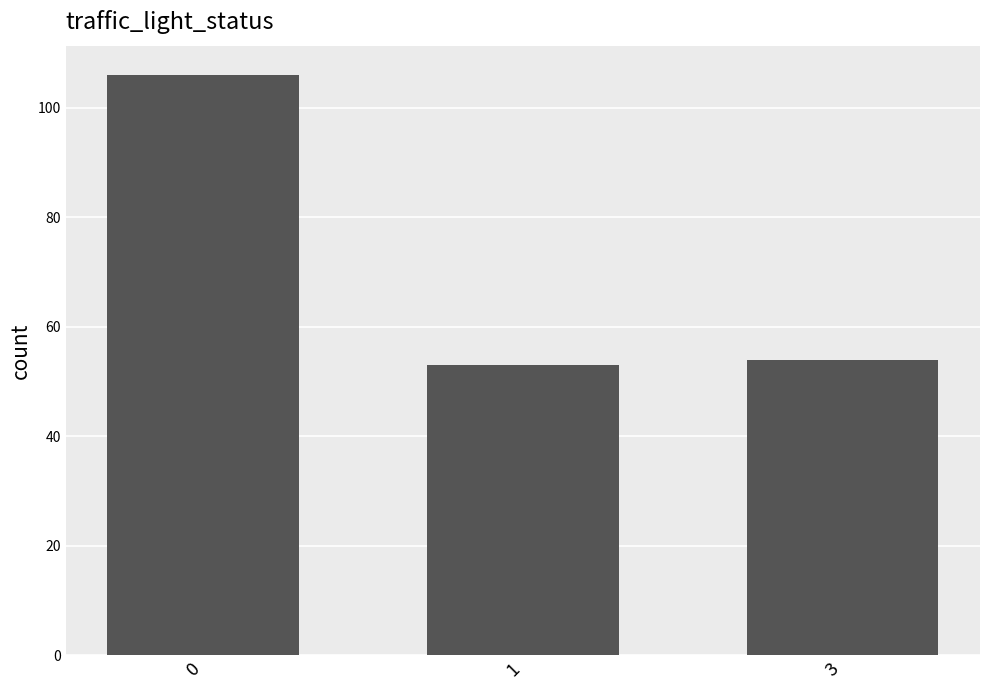

What is the difference between the maximum and minimum values?

53